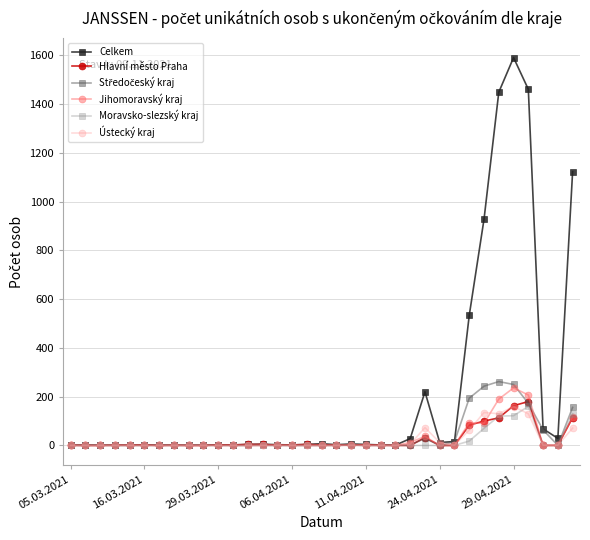

What is the maximum value shown in the chart?

1591